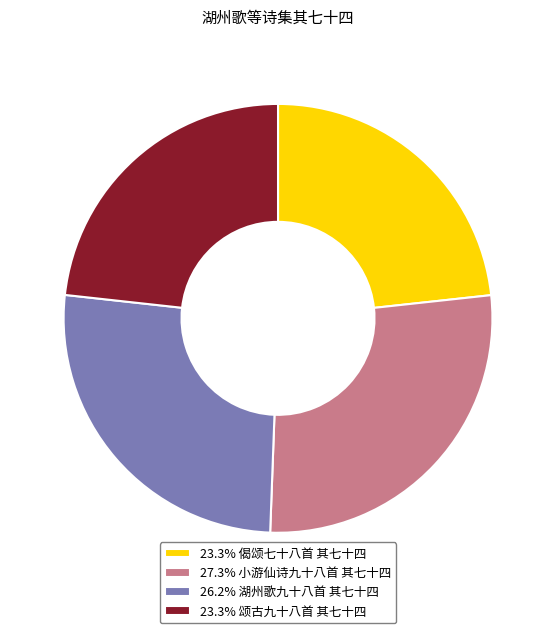

Do 23.3% 颂古九十八首 其七十四 and 26.2% 湖州歌九十八首 其七十四 together represent more than half of the pie?

No